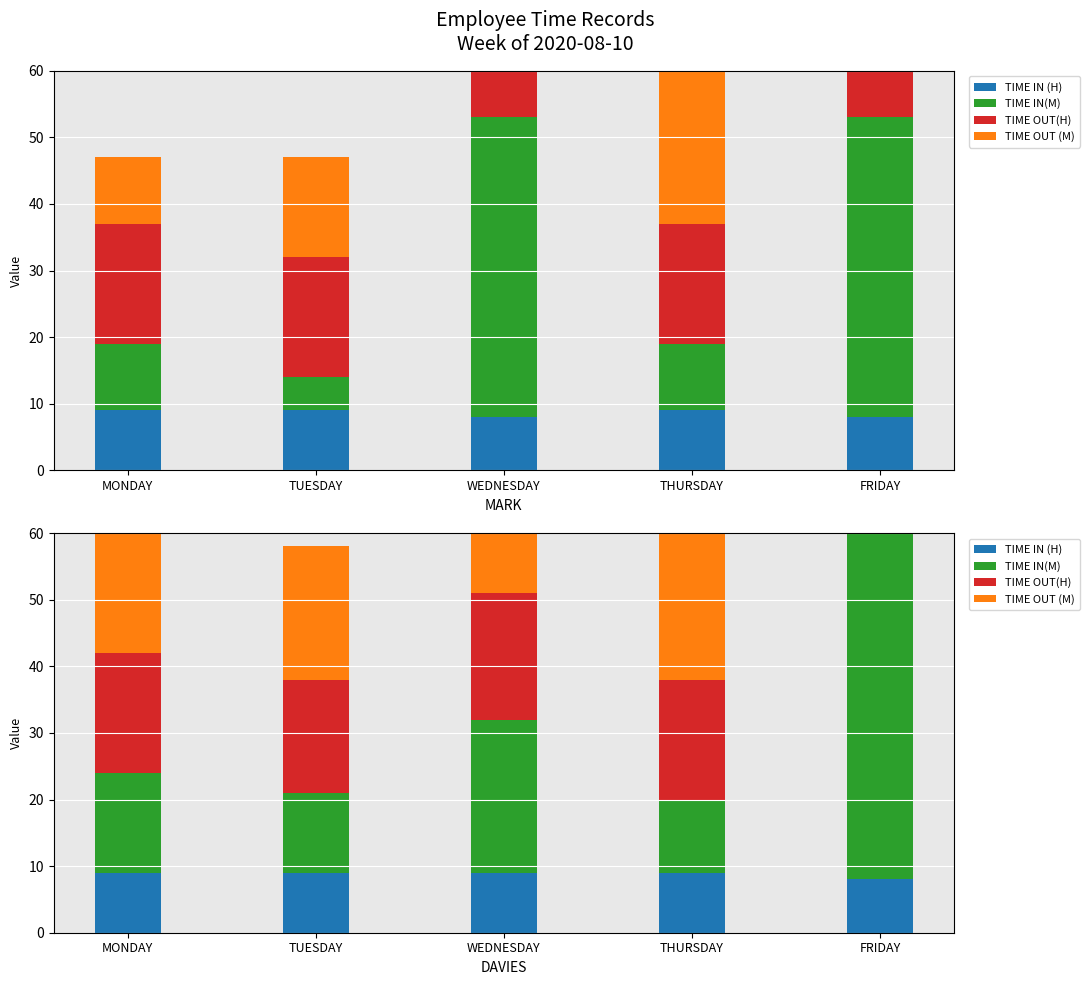

List the series in order of their peak value, highest first.

TIME IN(M), TIME OUT (M), TIME OUT(H), TIME IN (H)